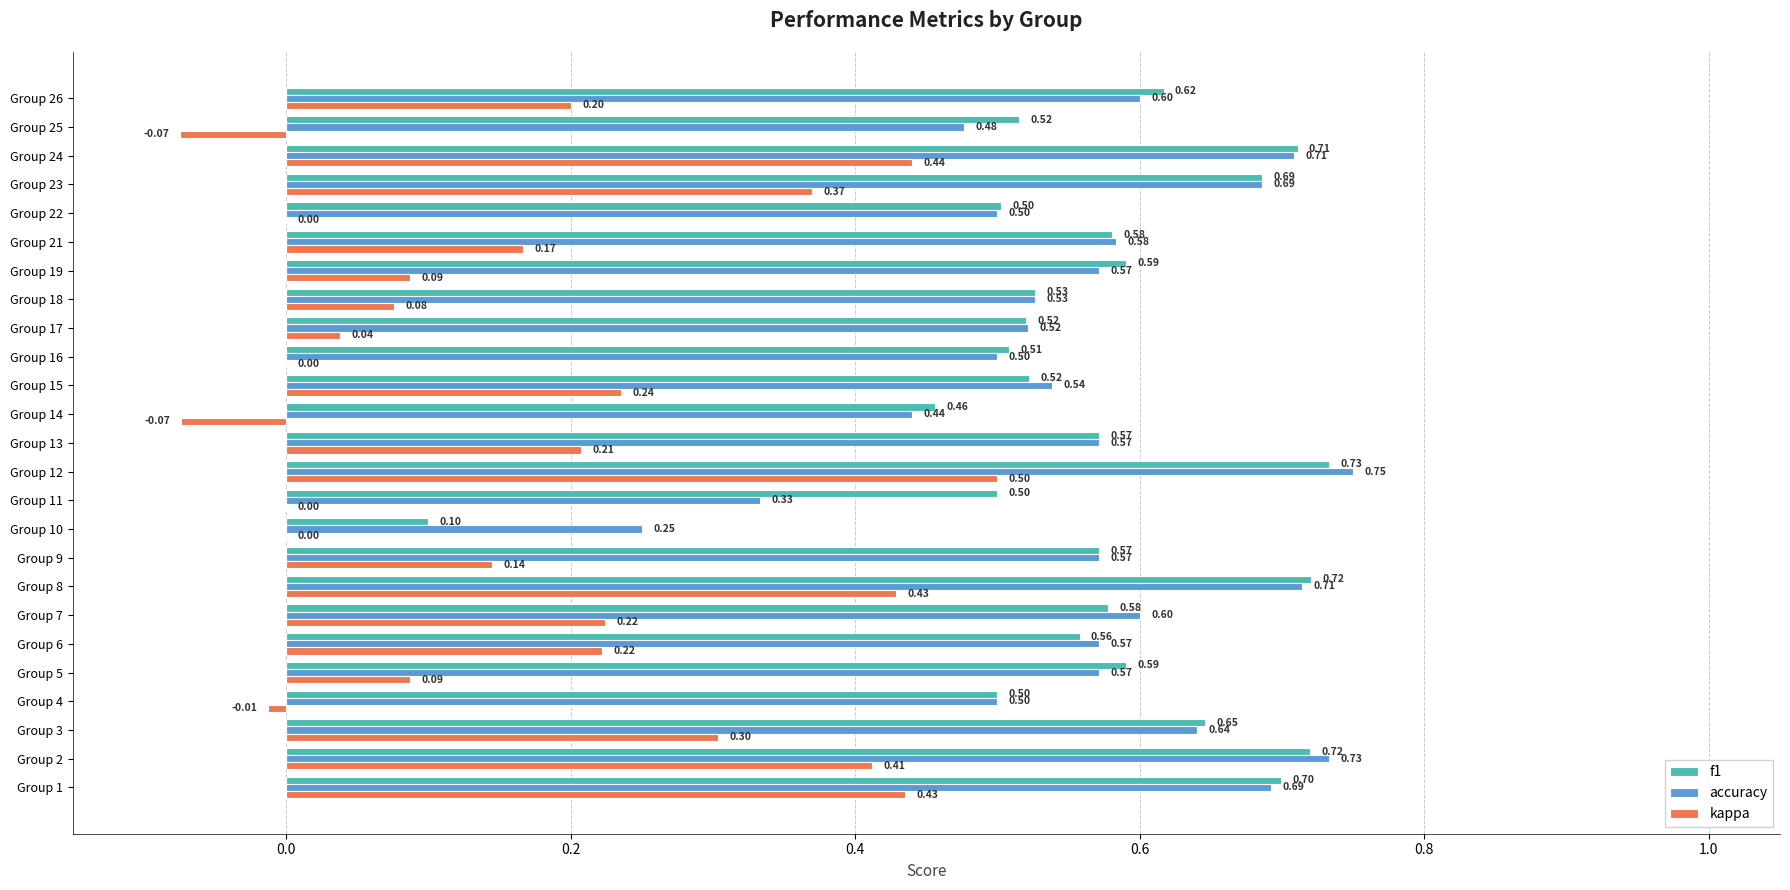

Count the f1 values in the range 0 to 1.

25